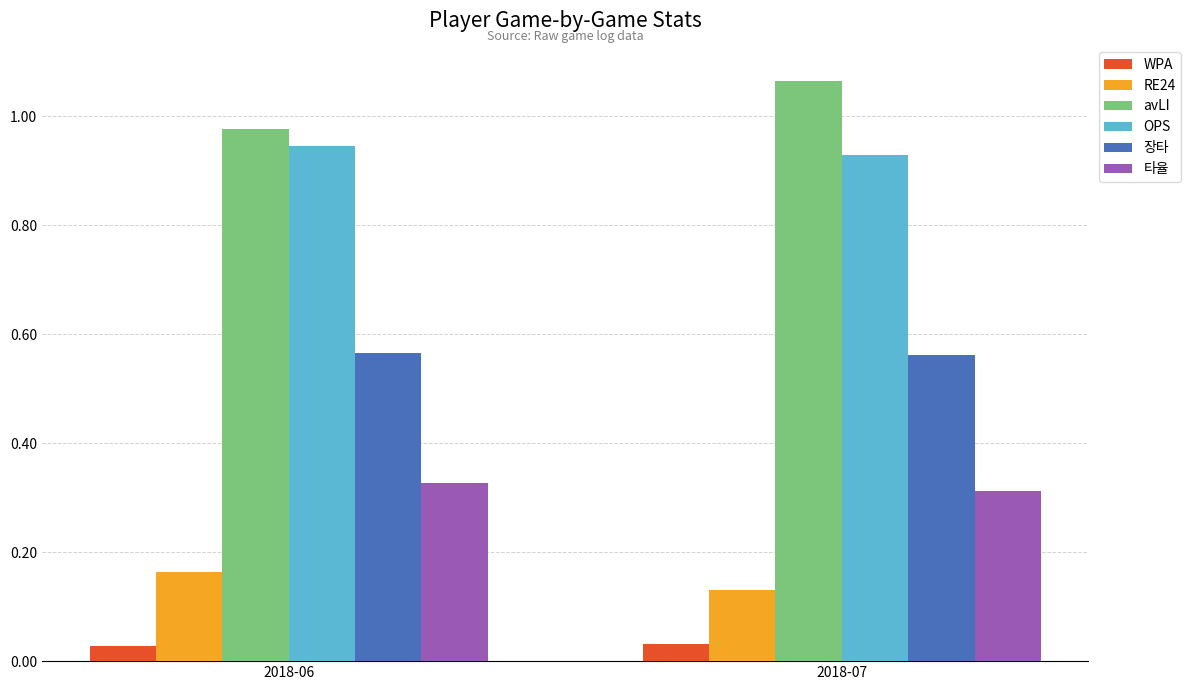

Between 2018-06 and 2018-07, which series saw the biggest shift?

avLI